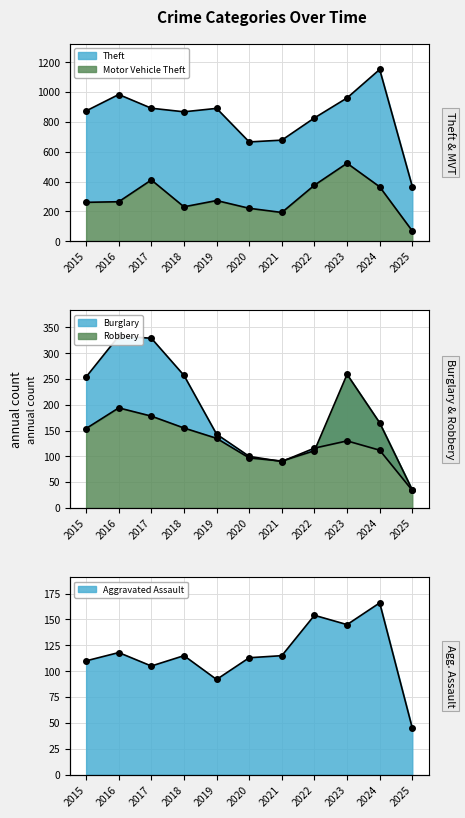

Reading left to right, extract all data points from this chart.

Theft: 874	984	892	868	891	666	678	827	961	1152	367
Motor Vehicle Theft: 261	265	411	231	273	221	193	376	523	365	69
Burglary: 254	333	329	257	143	100	90	116	130	112	34
Robbery: 154	194	178	155	135	97	91	111	259	165	35
Aggravated Assault: 110	118	105	115	92	113	115	154	145	166	45